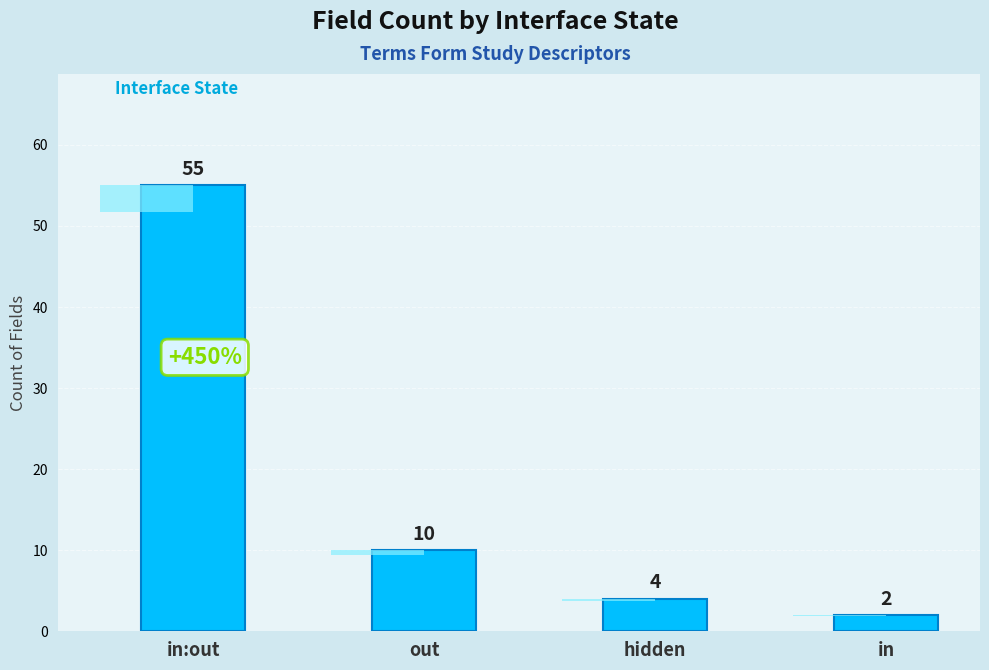

Reading left to right, transcribe all the data shown in this chart.

55	10	4	2